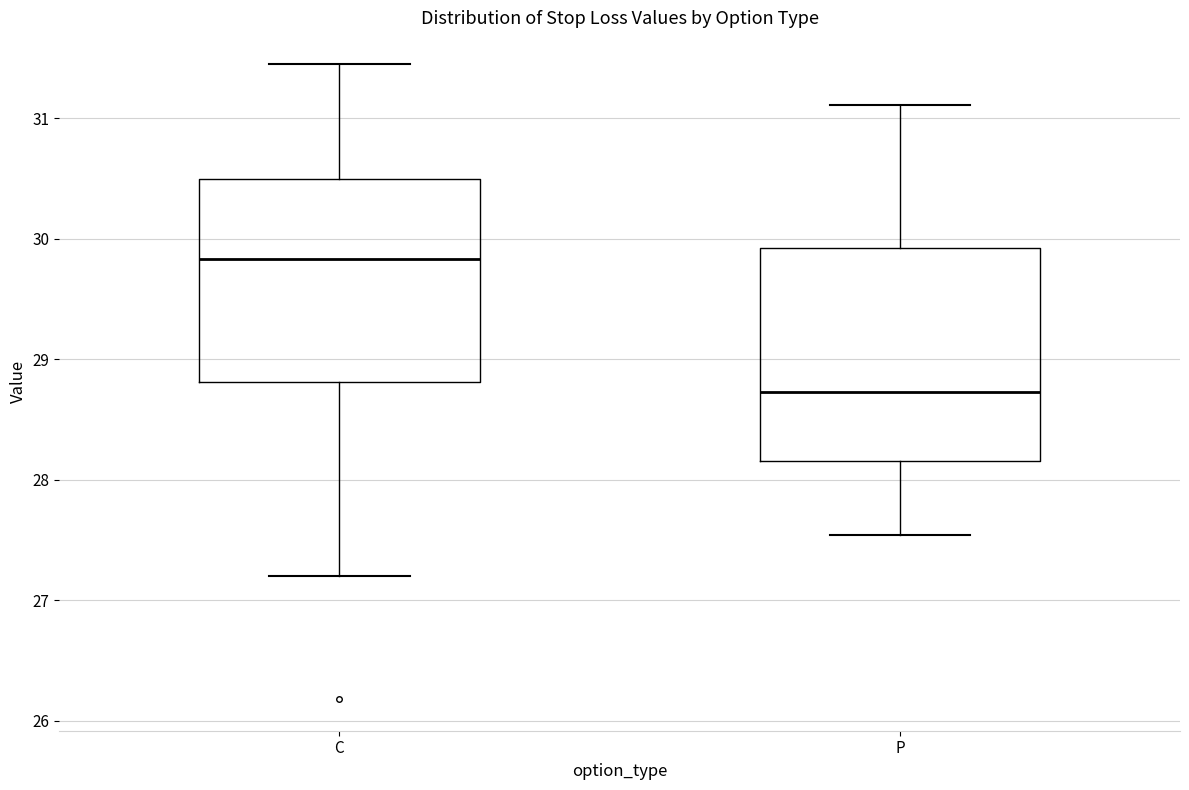

Which box's median line is the lowest?

P